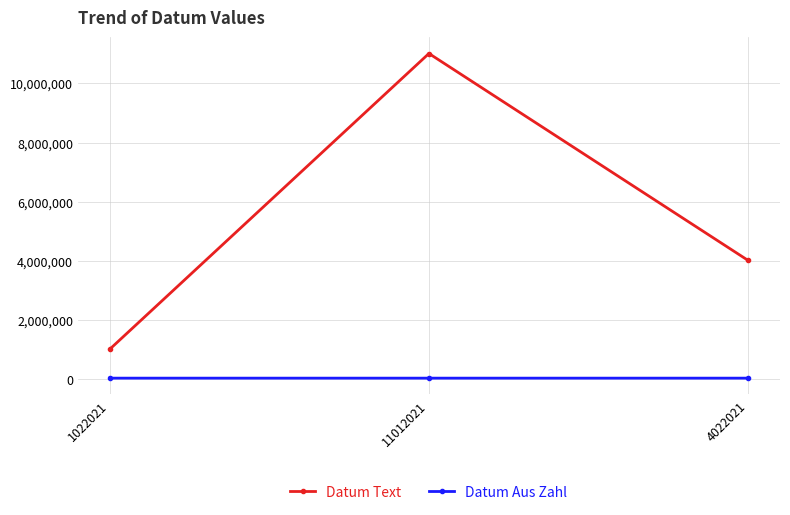

What is the label of the 2nd point from the right?

11012021